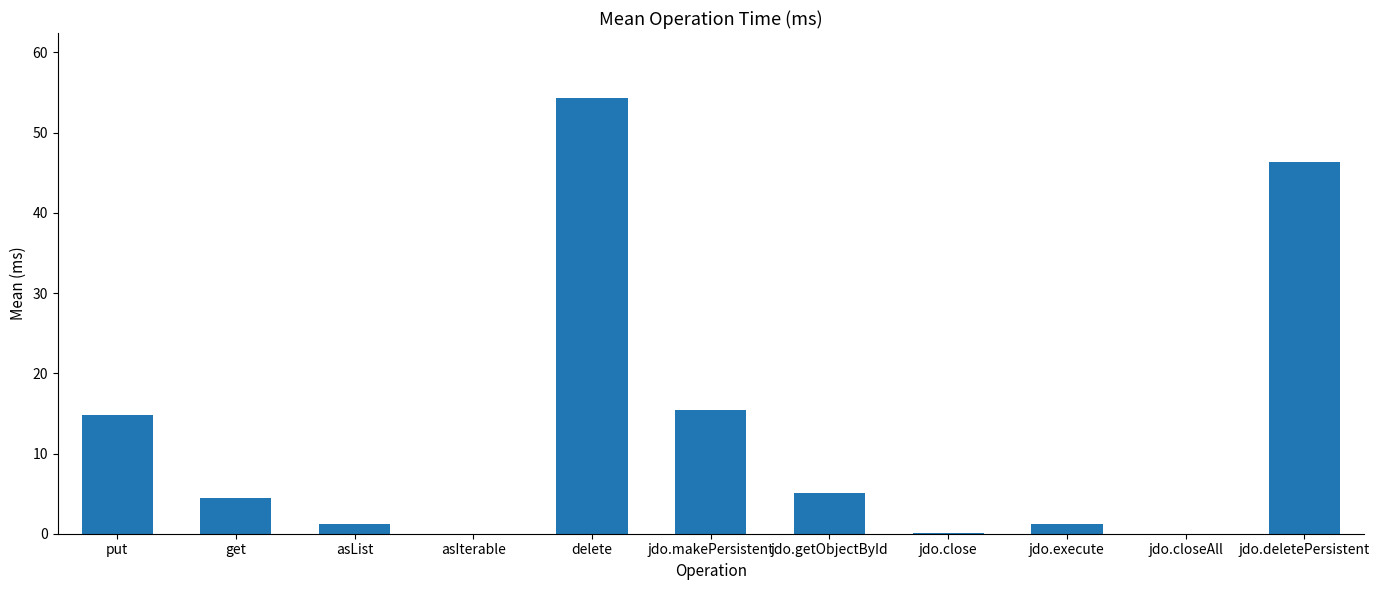

What is the change in value from put to delete?

+39.5